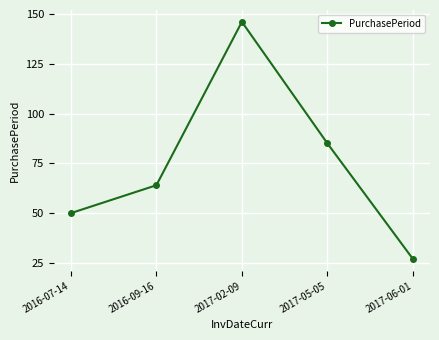

Which category has the lowest value across all series?

2017-06-01